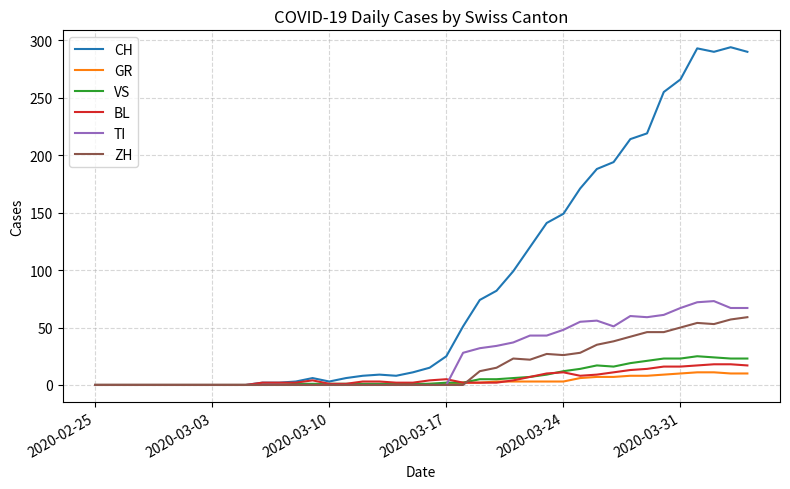

What is the highest value of the ZH series?

59